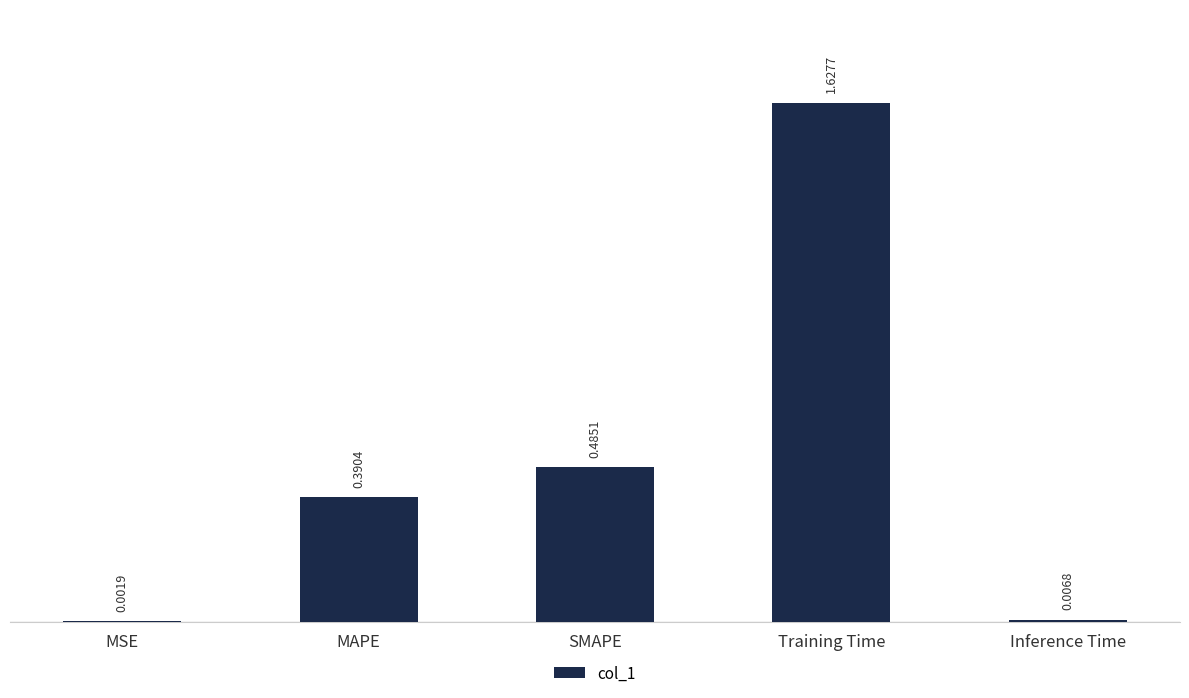

How many series are shown in this chart?

1